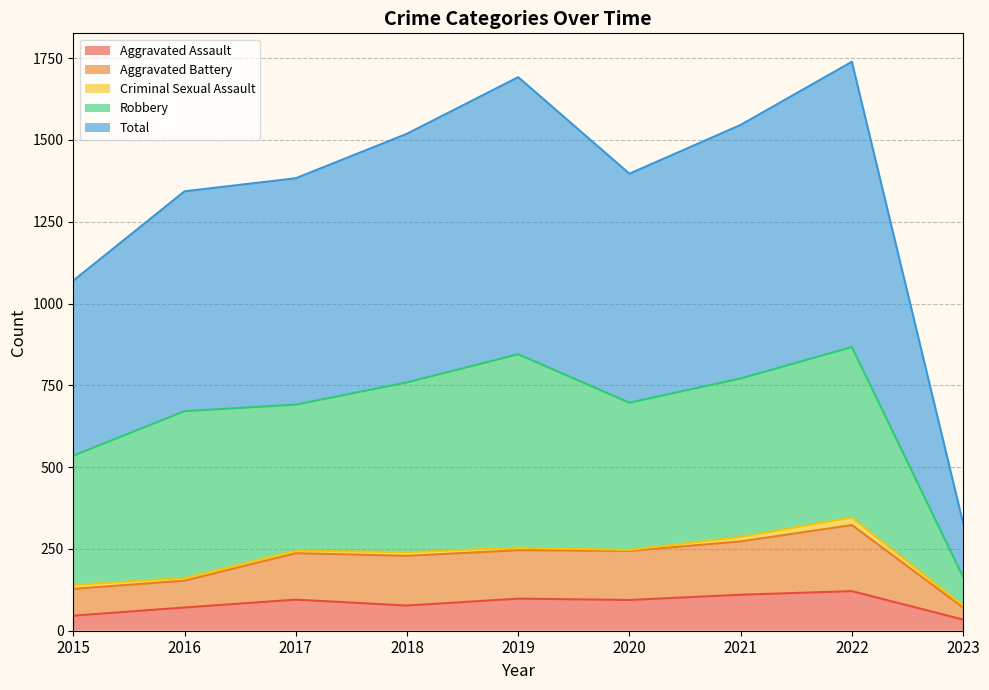

True or false: Aggravated Assault has a value of 95 at 2017.

True